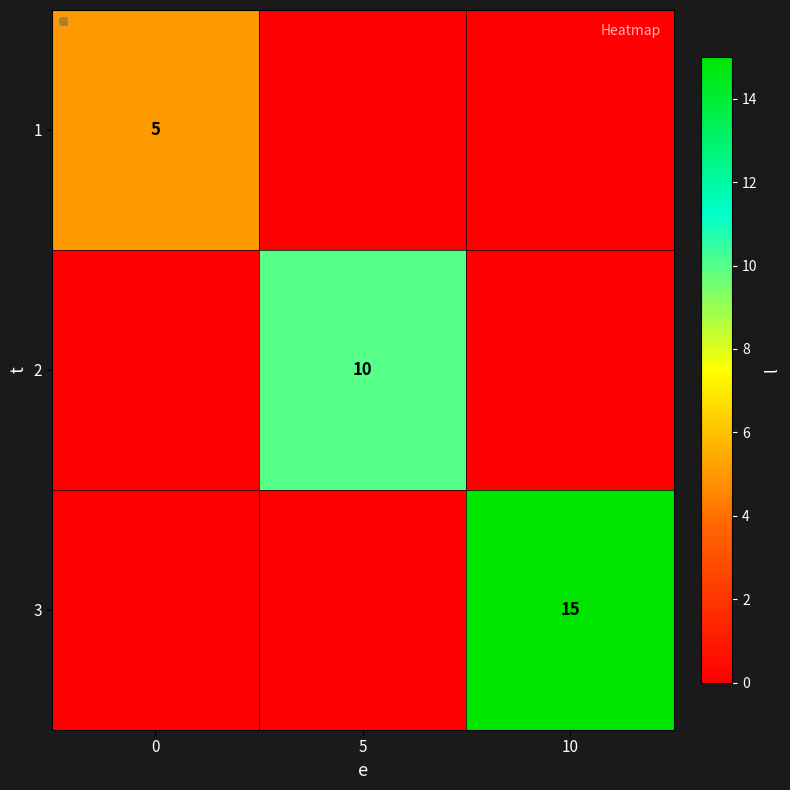

Is it true that 1 equals 5 at 0?

True